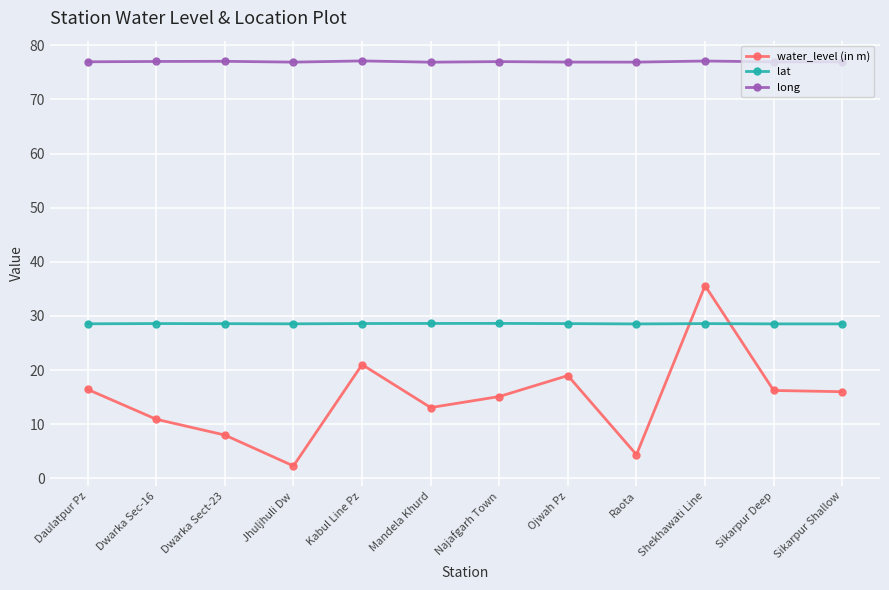

Which category has the highest value in the water_level (in m) series?

Shekhawati Line